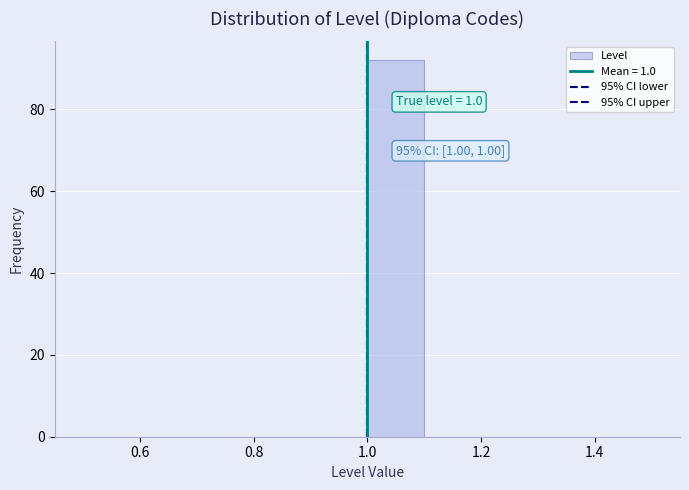

Over which range of the x-axis is the bar tallest?

1.0 to 1.1